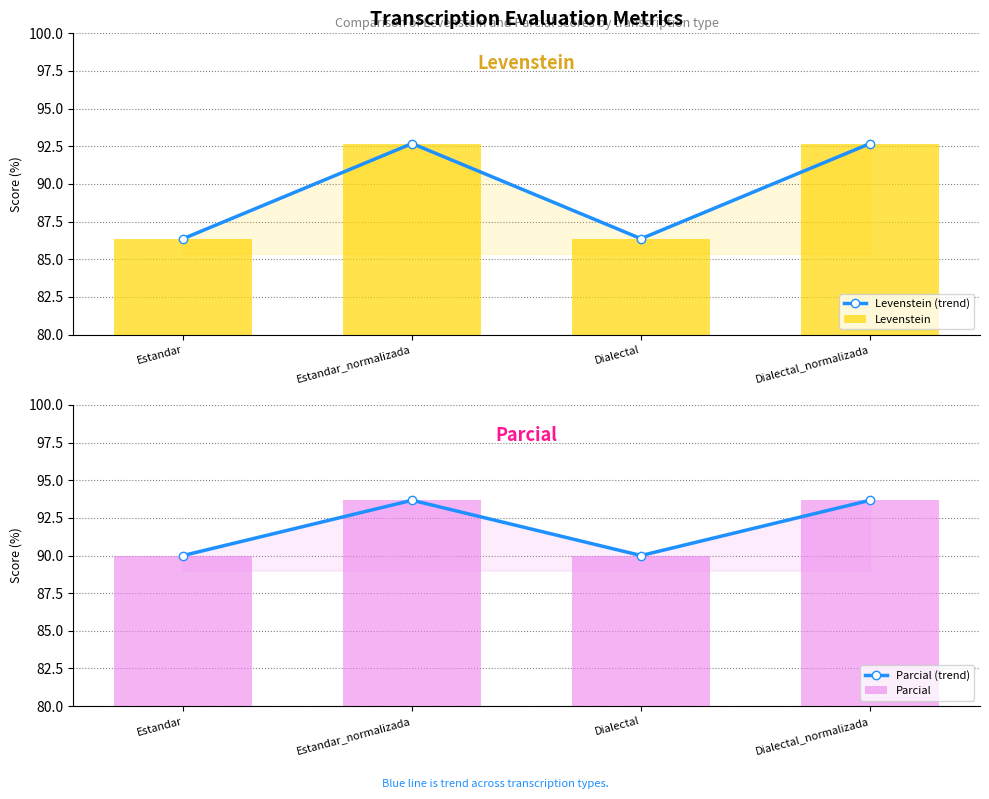

Count the number of data series in this chart.

4